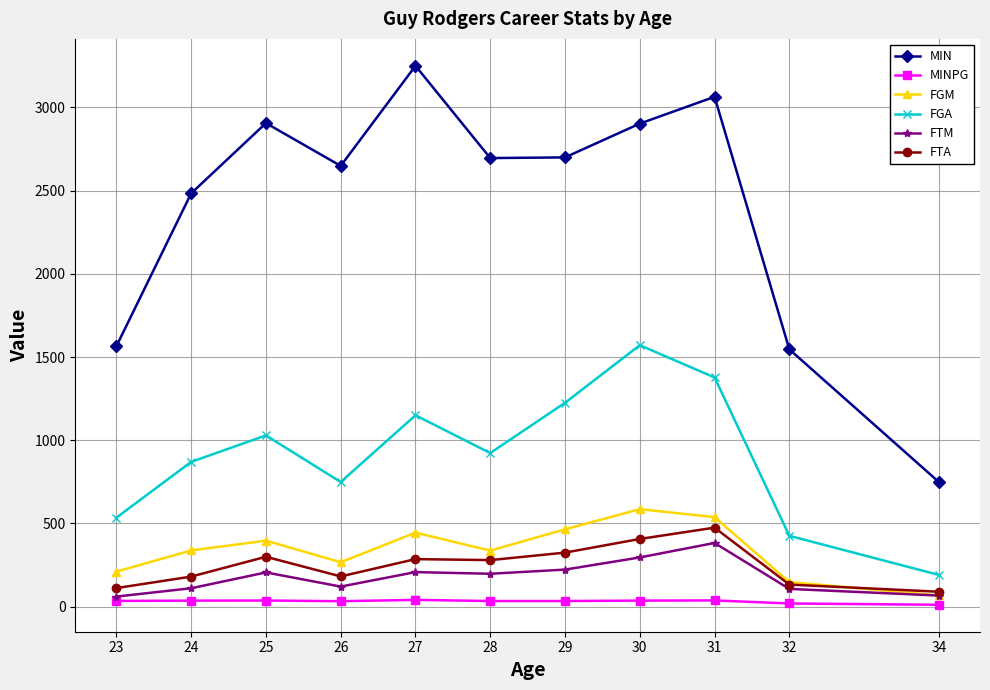

Which series has the widest spread of values?

MIN